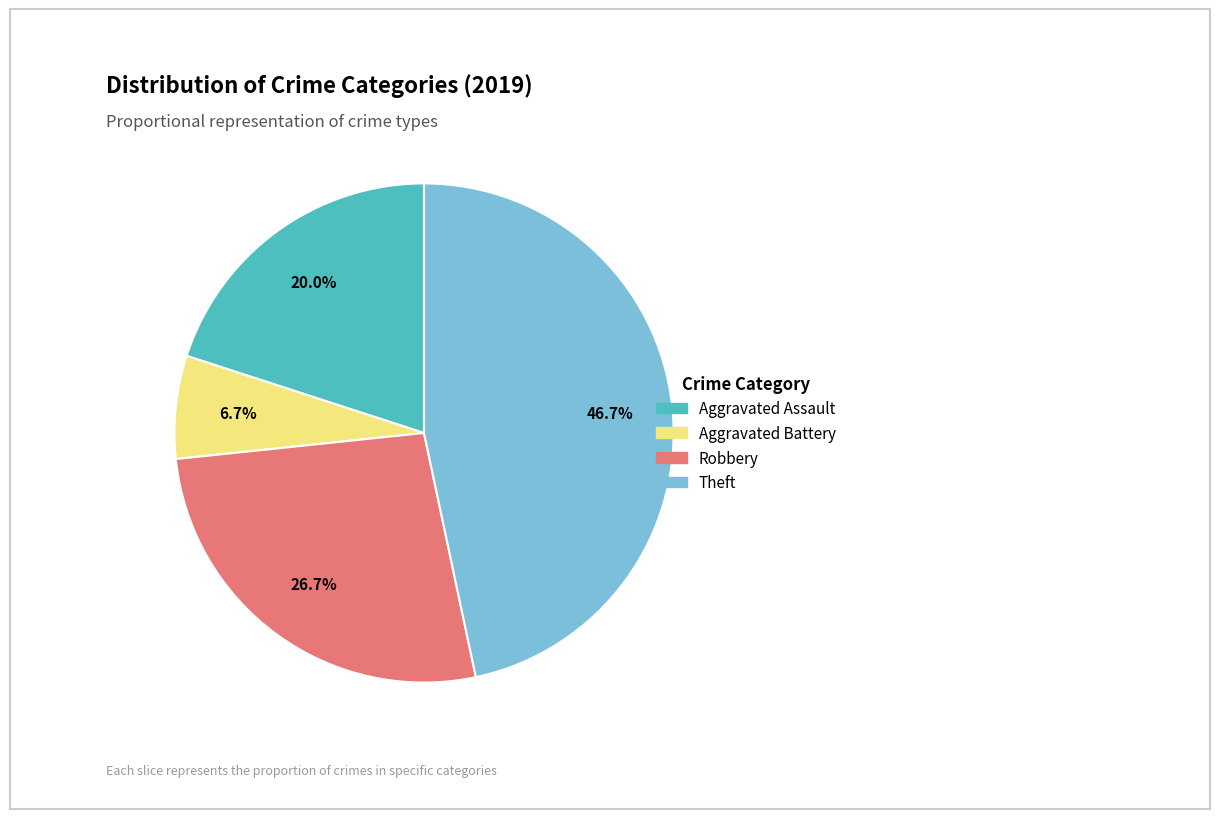

To the nearest percent, what is the difference between the largest and smallest slice percentages?

40%